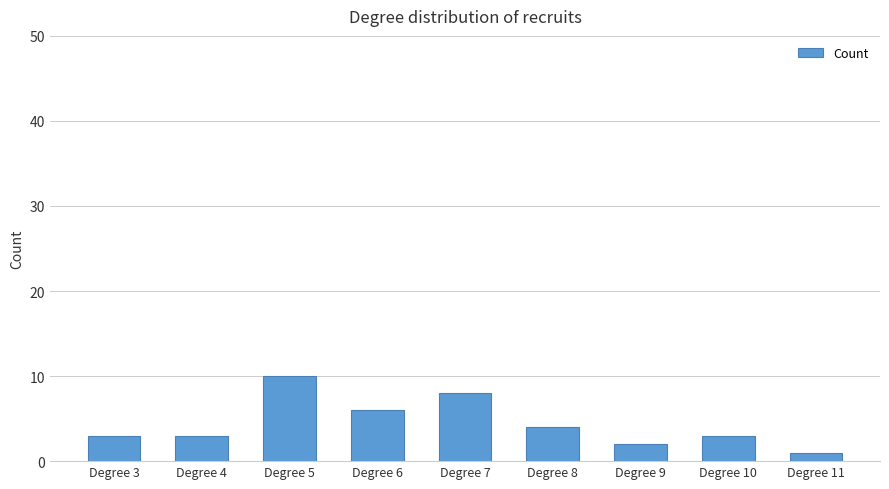

What is the maximum value shown in the chart?

10